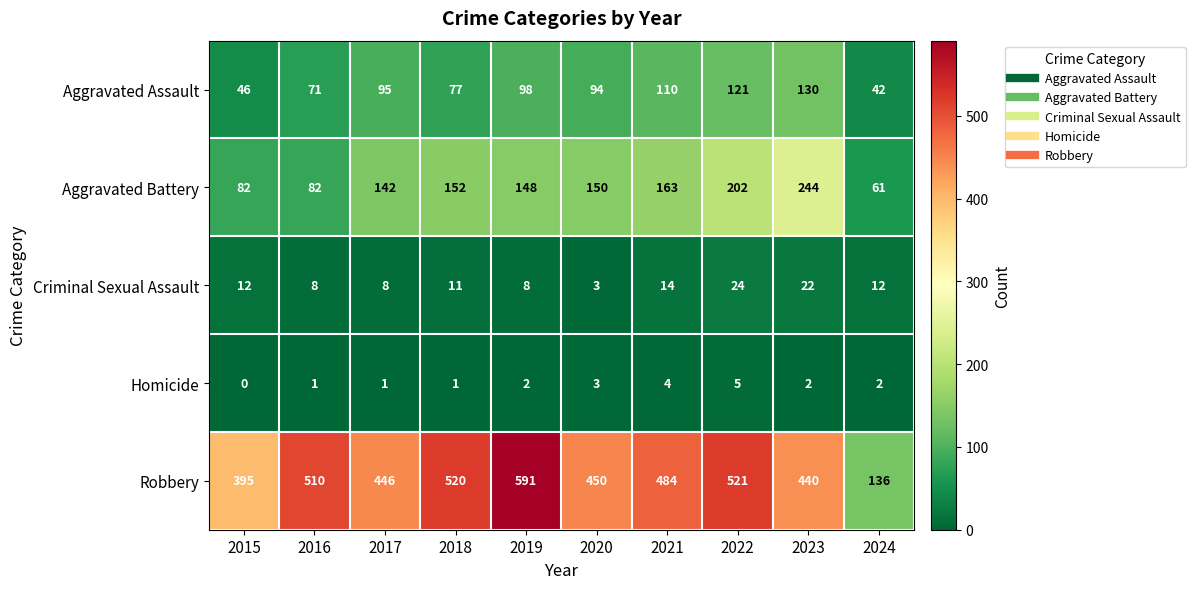

Which series has the largest range (max minus min)?

Robbery